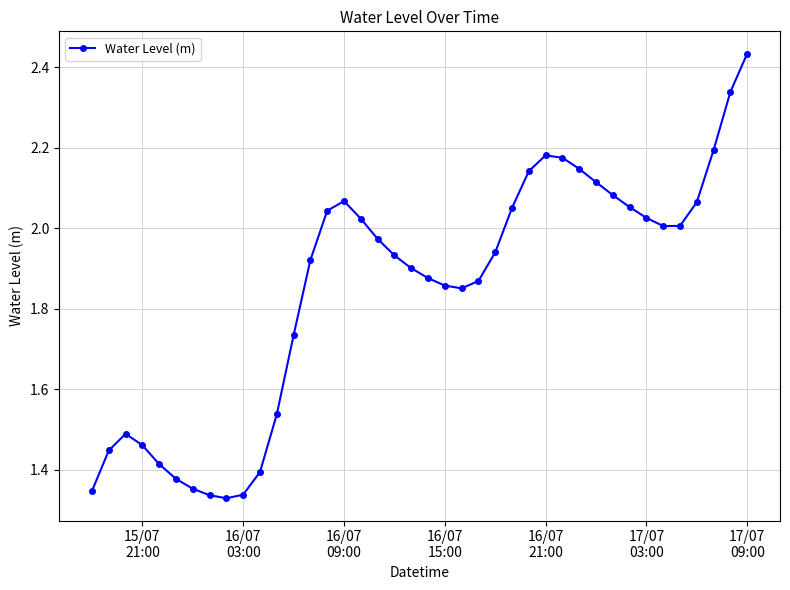

What is the difference between the maximum and minimum values?

1.1